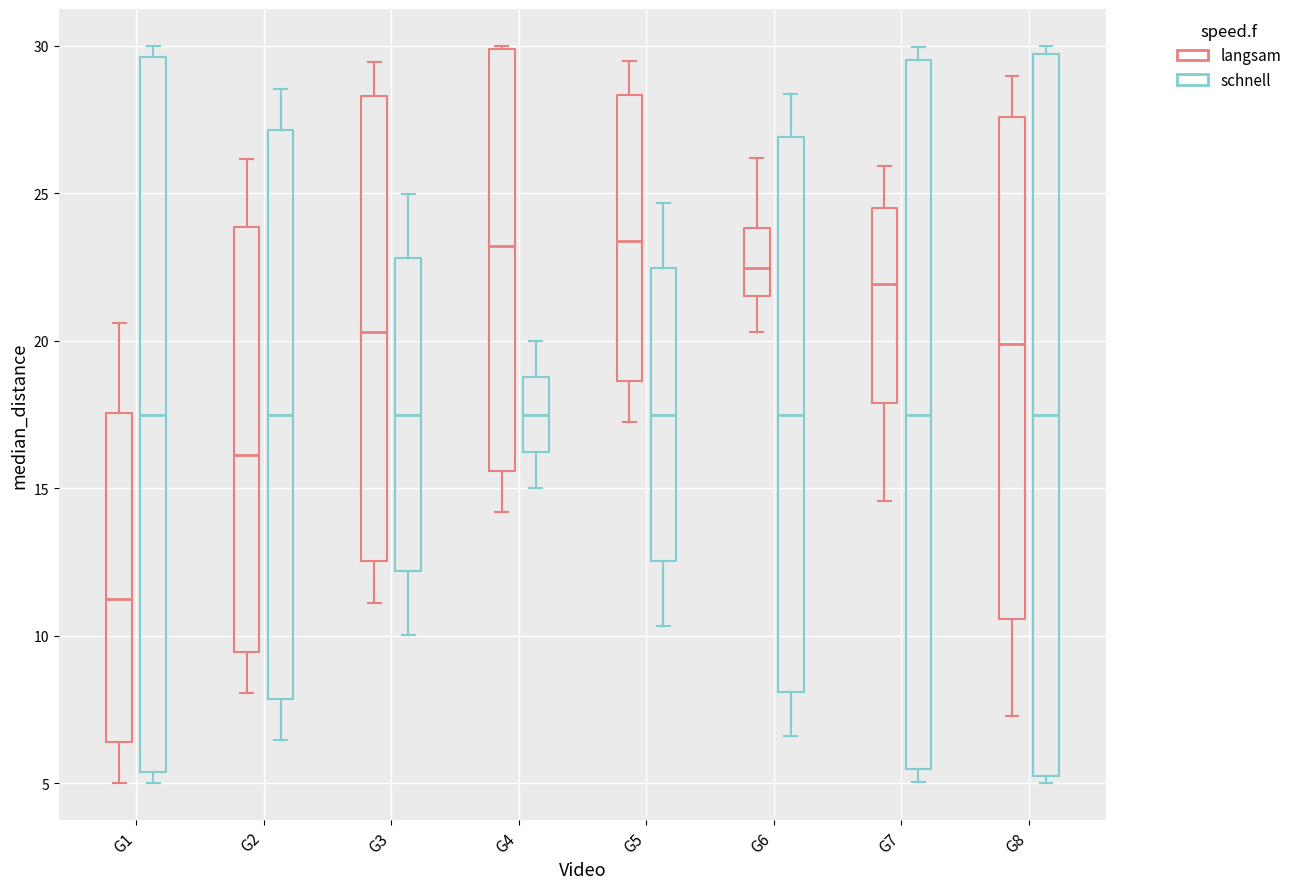

Which box has the lowest median line?

G1 (langsam)